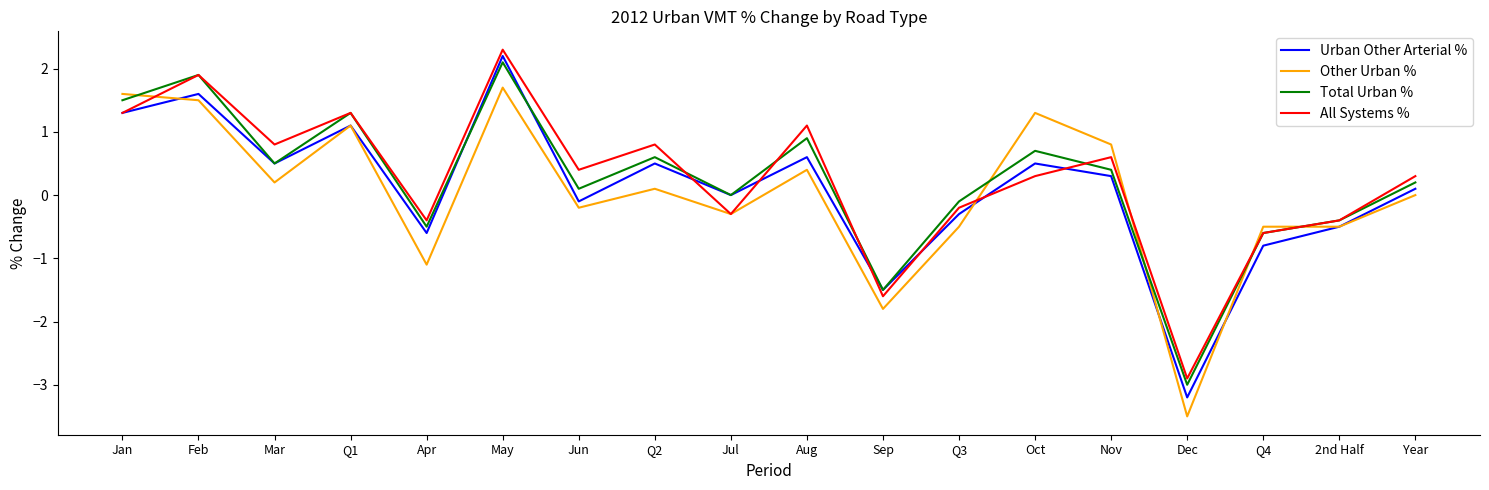

Reading left to right, list all the values displayed in this chart.

Urban Other Arterial %: 1.3	1.6	0.5	1.1	-0.6	2.2	-0.1	0.5	0.0	0.6	-1.5	-0.3	0.5	0.3	-3.2	-0.8	-0.5	0.1
Other Urban %: 1.6	1.5	0.2	1.1	-1.1	1.7	-0.2	0.1	-0.3	0.4	-1.8	-0.5	1.3	0.8	-3.5	-0.5	-0.5	0.0
Total Urban %: 1.5	1.9	0.5	1.3	-0.5	2.1	0.1	0.6	0.0	0.9	-1.5	-0.1	0.7	0.4	-3.0	-0.6	-0.4	0.2
All Systems %: 1.3	1.9	0.8	1.3	-0.4	2.3	0.4	0.8	-0.3	1.1	-1.6	-0.2	0.3	0.6	-2.9	-0.6	-0.4	0.3